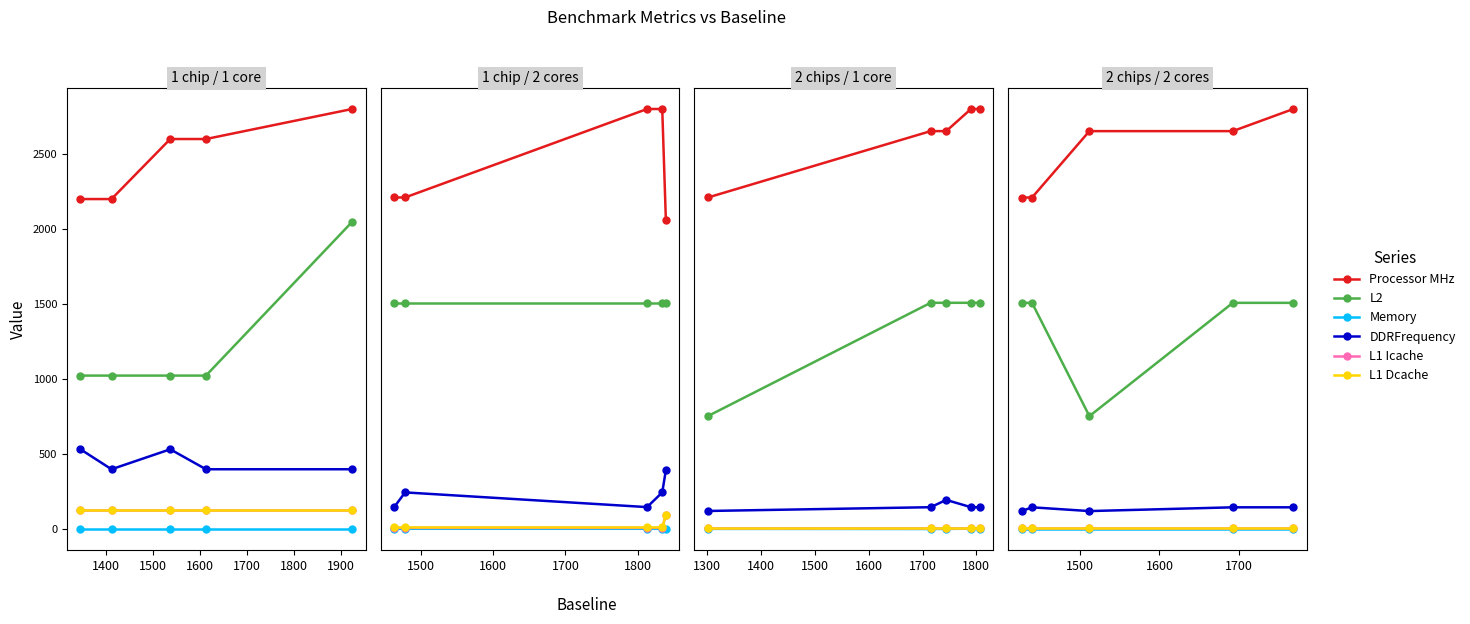

How many series are shown in this chart?

6